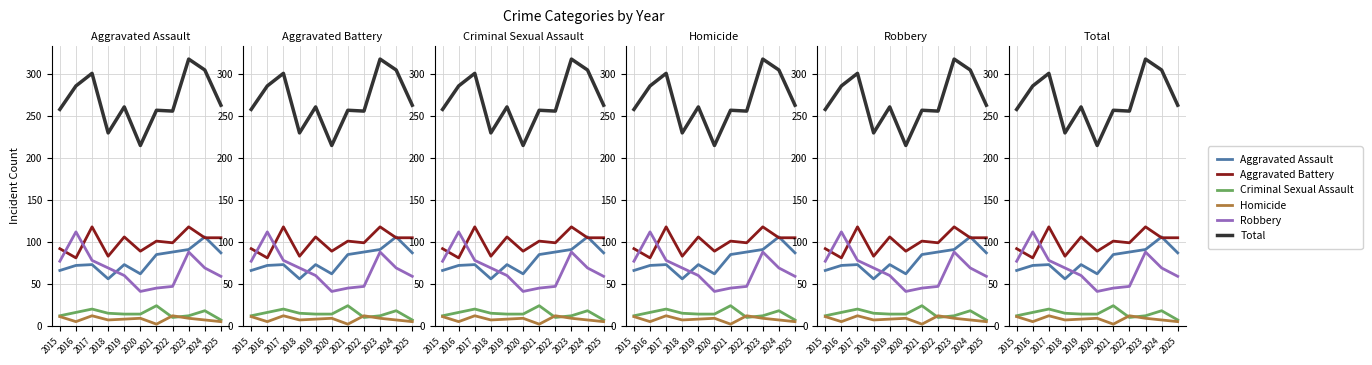

What is the difference between the maximum and minimum values in the Aggravated Battery series?

37